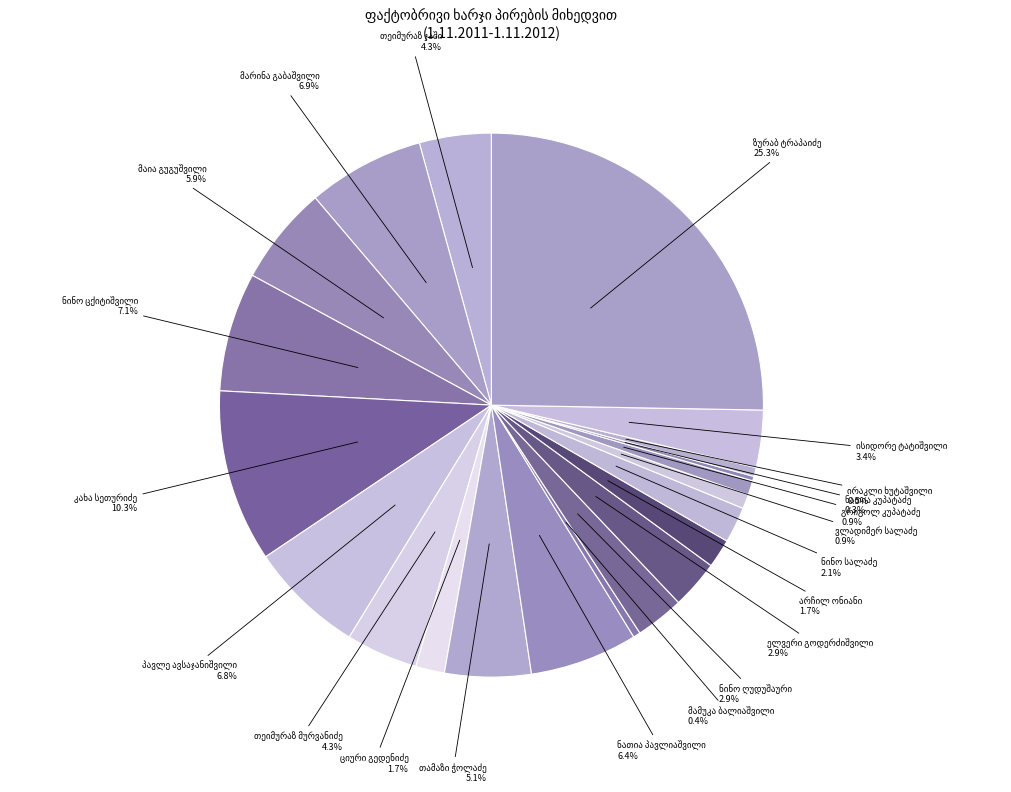

Is there any slice that represents more than half of the pie?

No